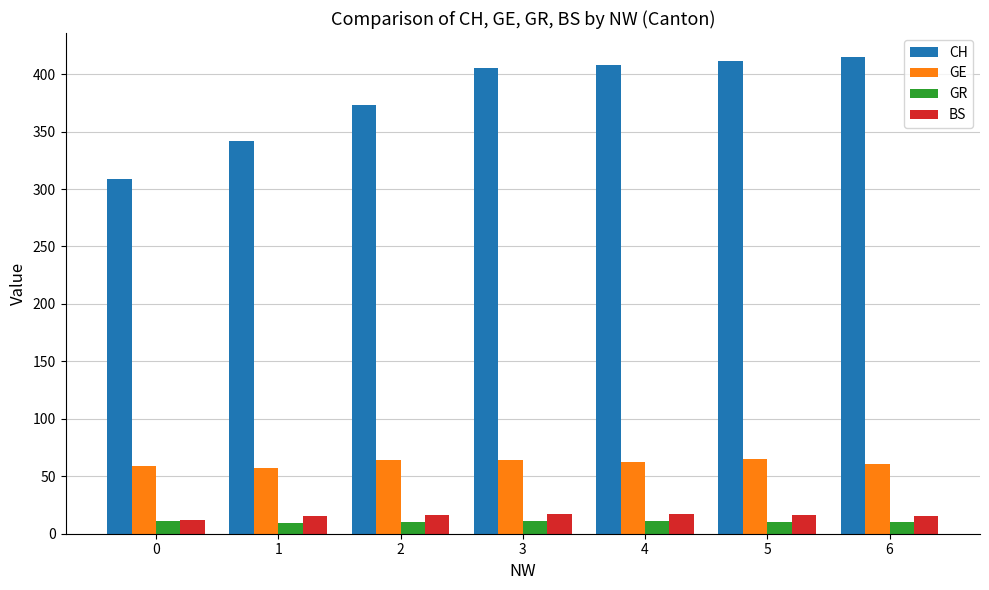

Which series has the widest spread of values?

CH